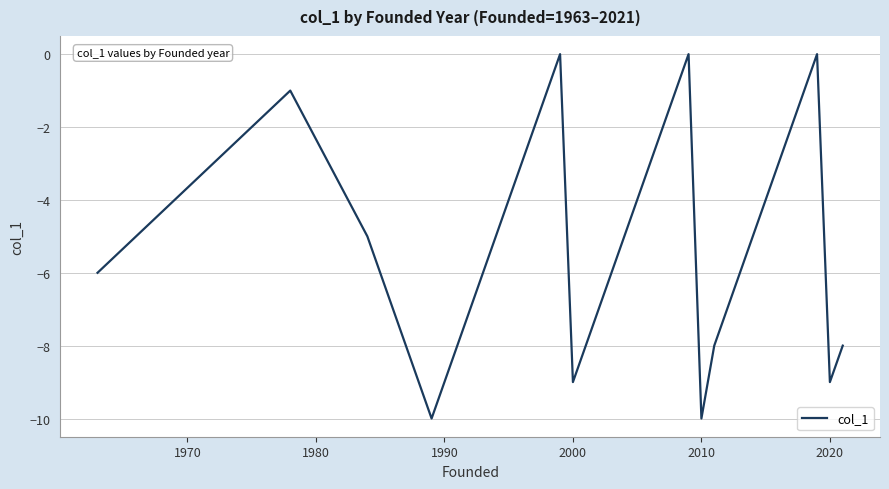

How many lines are shown in the chart?

1